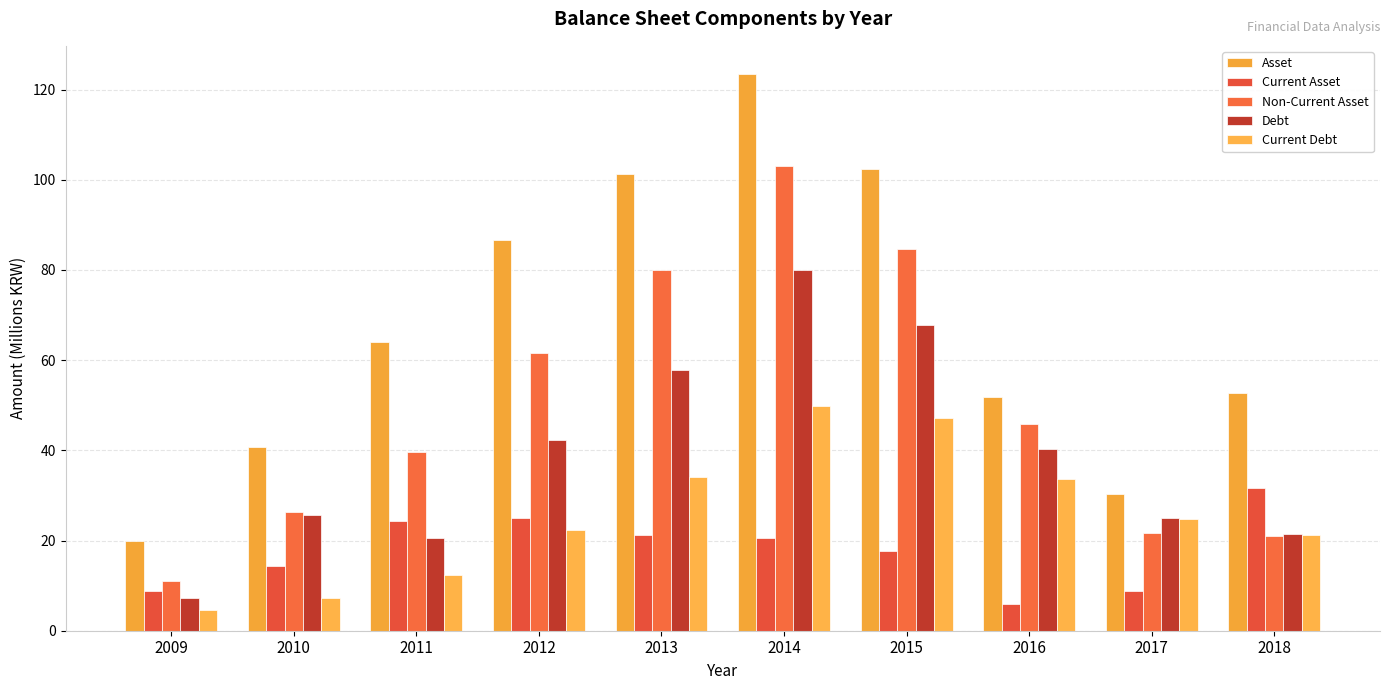

At how many categories does at least one series exceed 105?

1